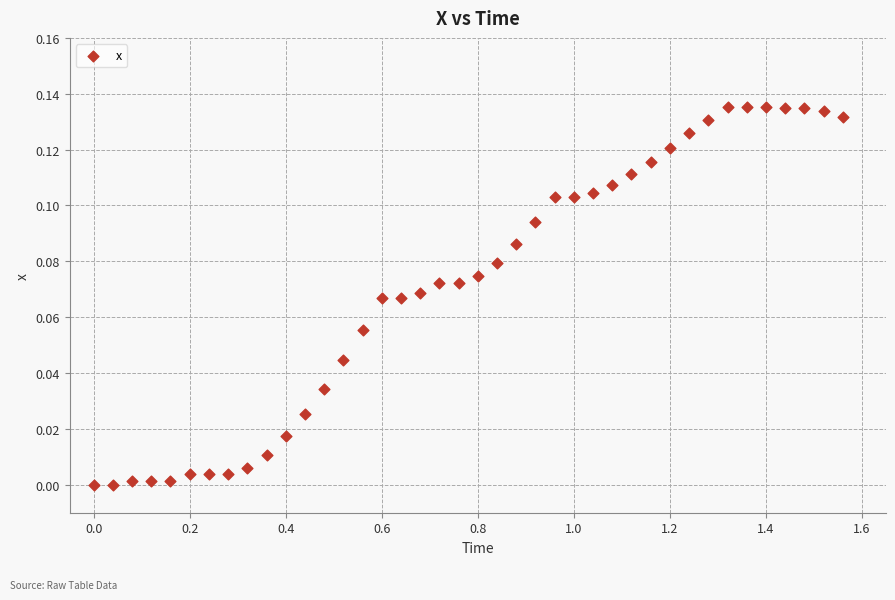

What is the range of X values (max minus min)?

1.6